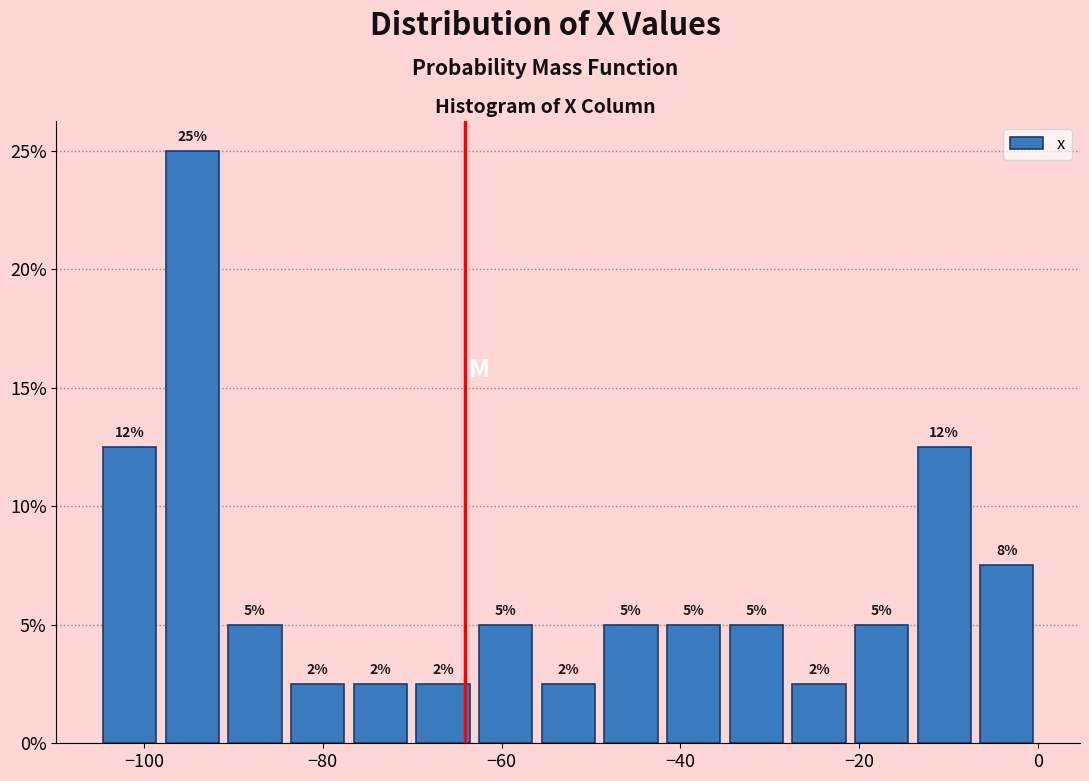

Around what value on the x-axis is the tallest bar? Give the approximate position of its centre, as read against the axis.

-94